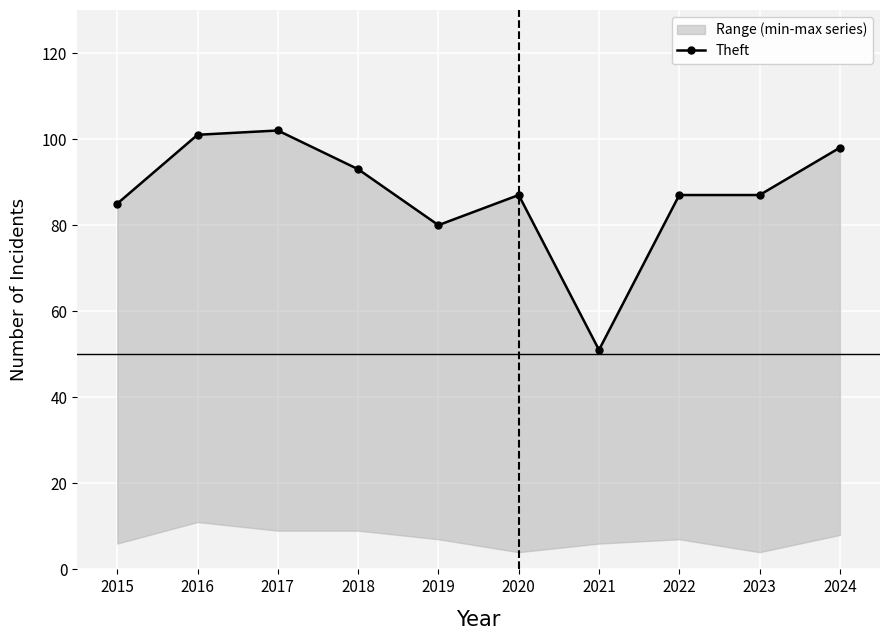

What is the sum of all values?

871